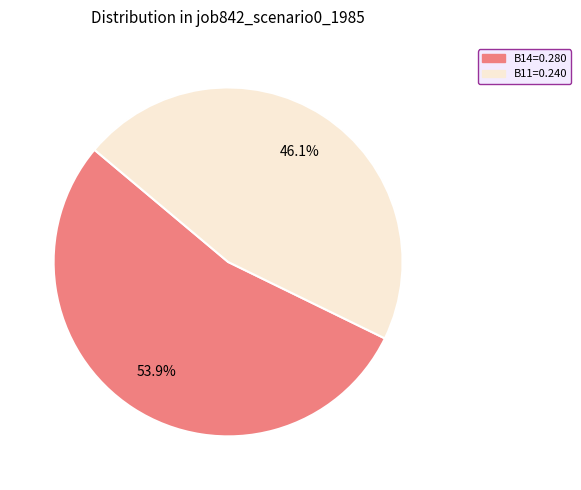

To the nearest percent, what is the average slice percentage?

50%